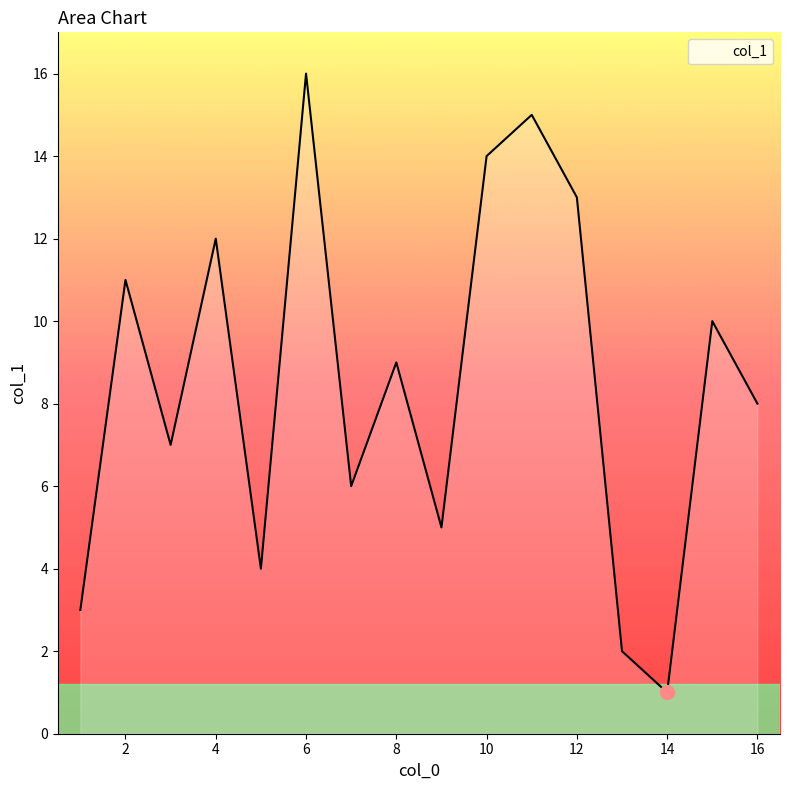

What is the difference between the maximum and minimum values?

15